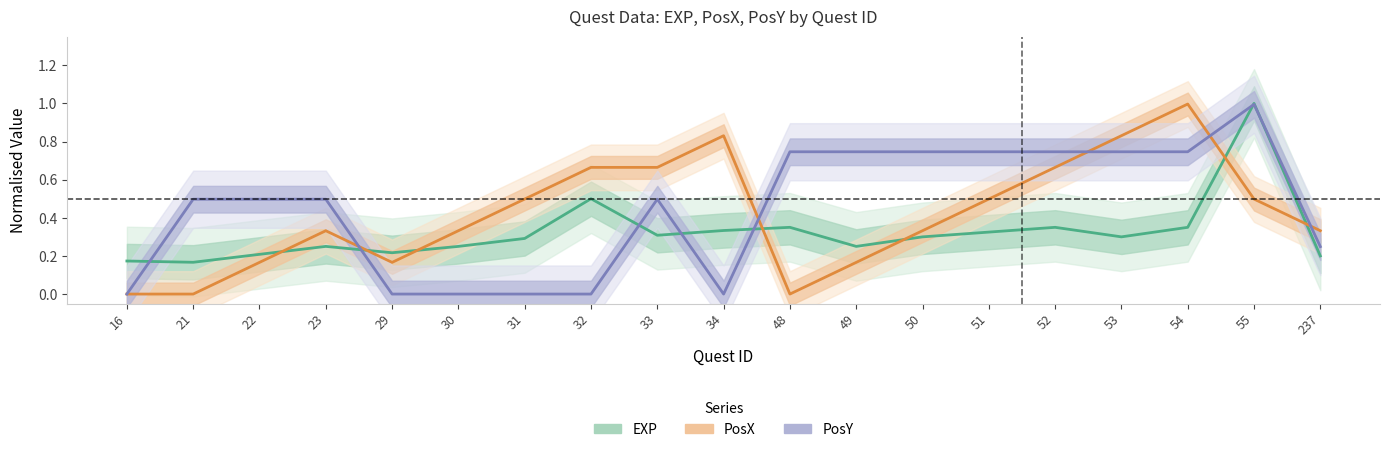

What is the difference between the highest and lowest values at 22?

0.3